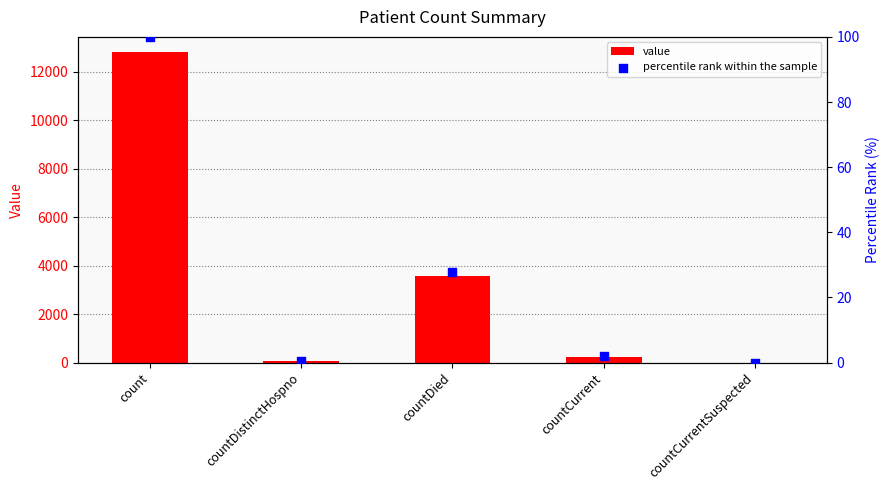

Which series has the largest total across all categories?

value